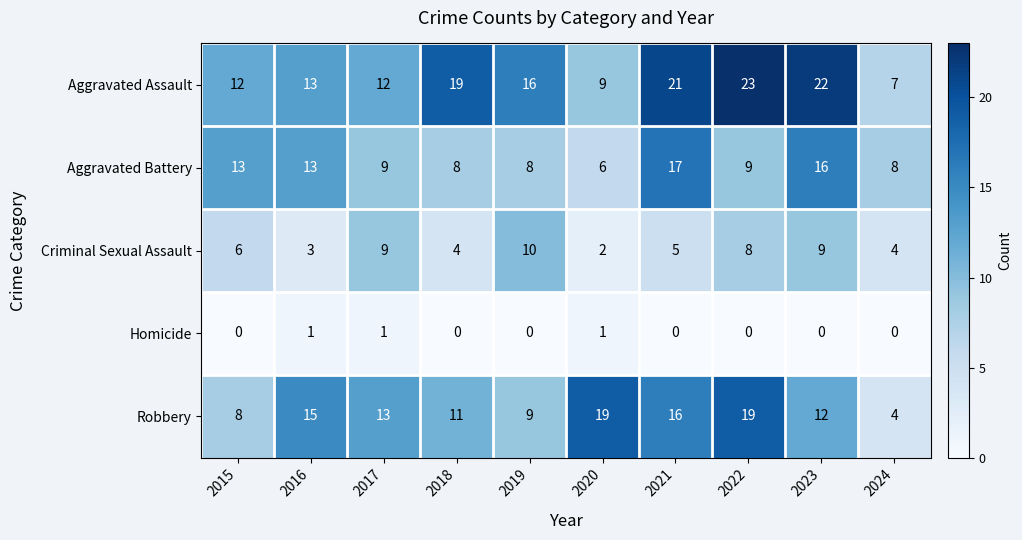

What is the sum of the Robbery values at 2024 and 2015?

12